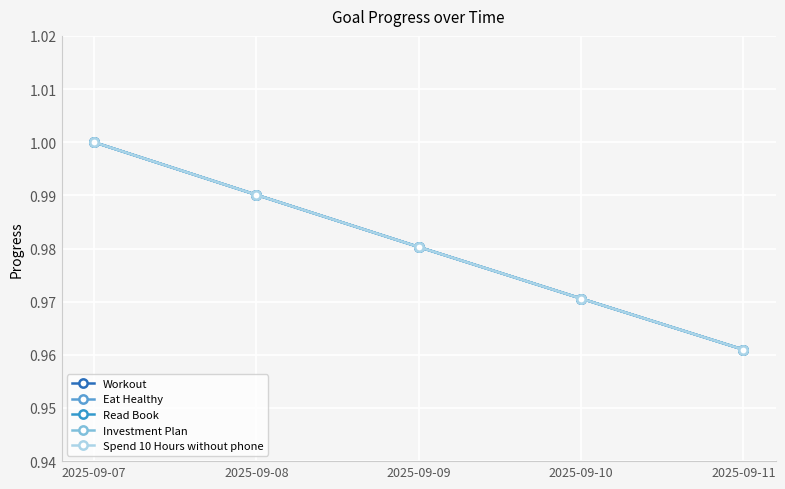

Does the chart have visible grid lines?

Yes